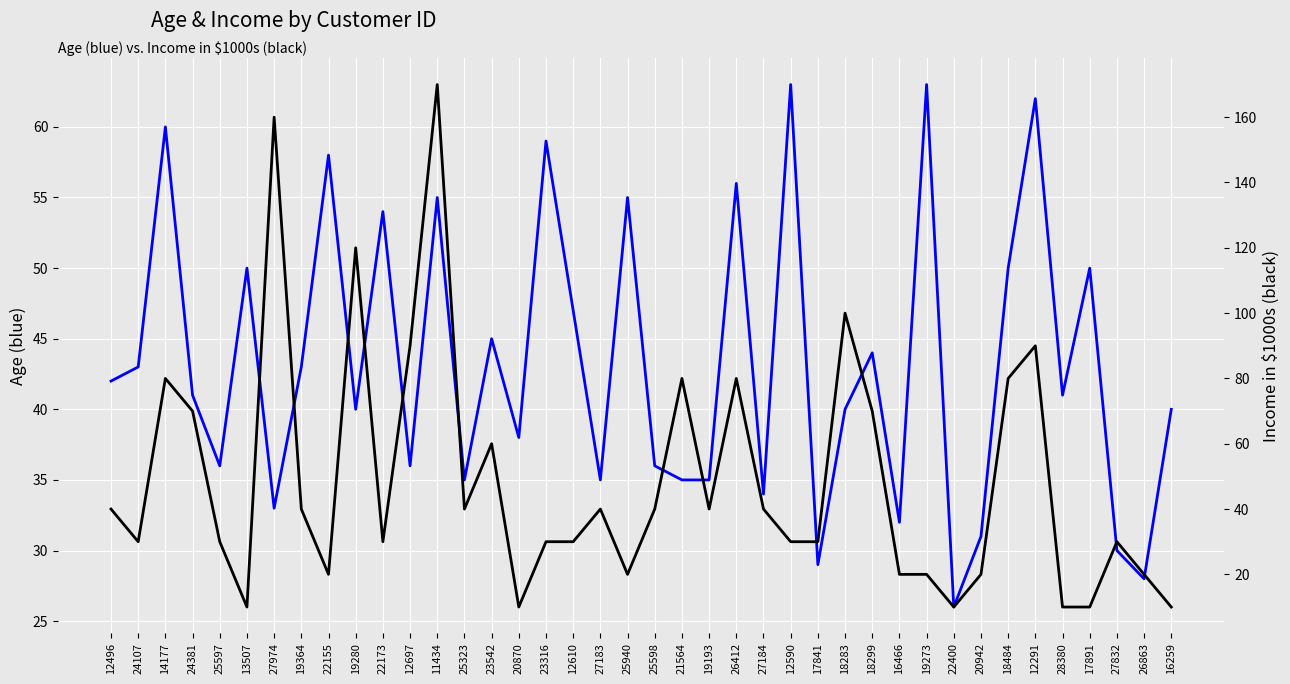

Is the value of Average Age at 24381 greater than the value of Average Income (x1000) at 25598?

Yes